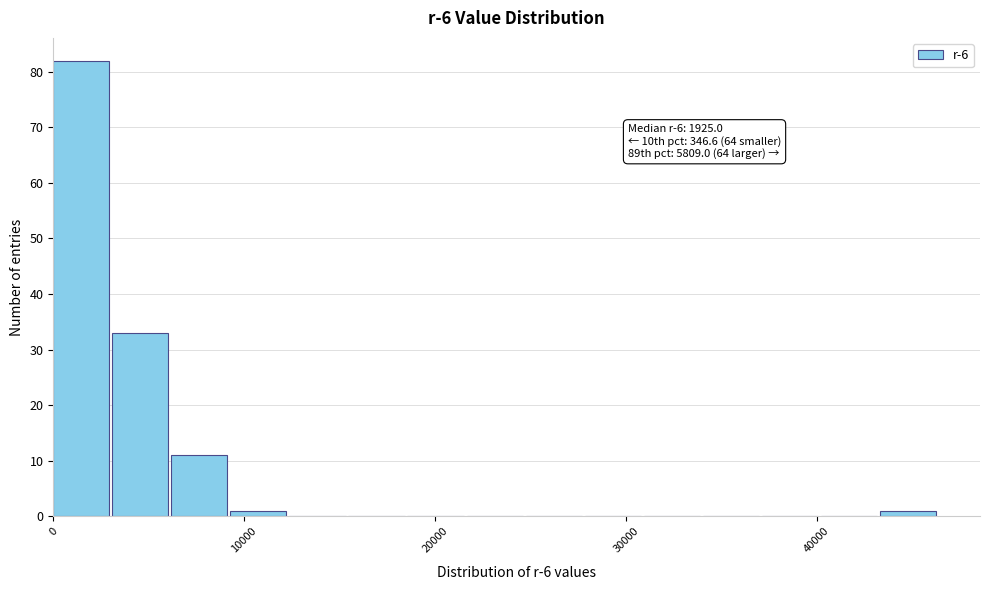

Read against the x-axis, roughly where is the centre of the tallest bar?

1000